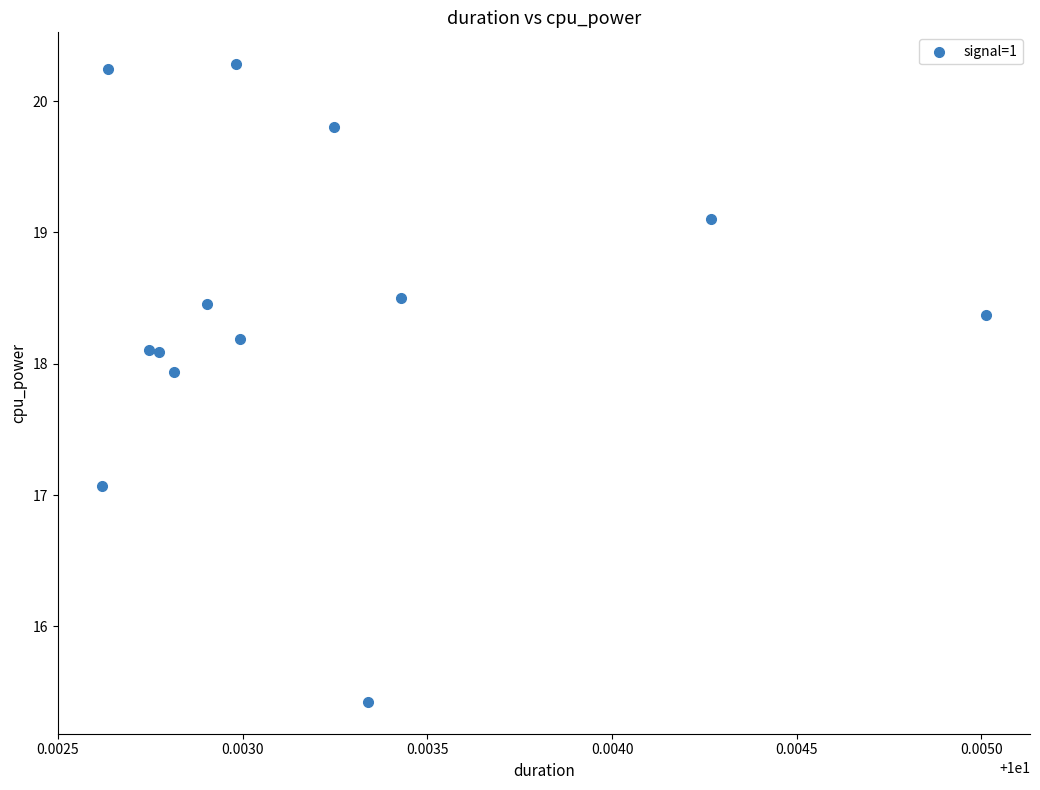

What is the range of Y values (max minus min)?

4.9